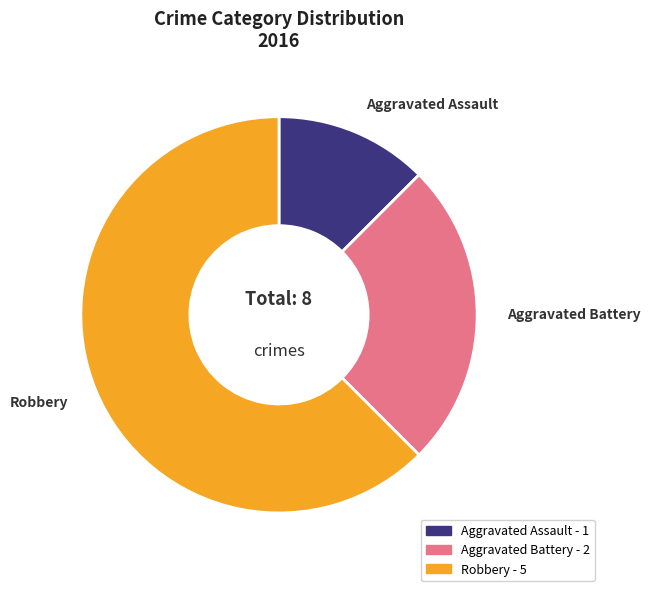

Approximately how many times larger is the value at Aggravated Battery compared to Aggravated Assault?

2.0